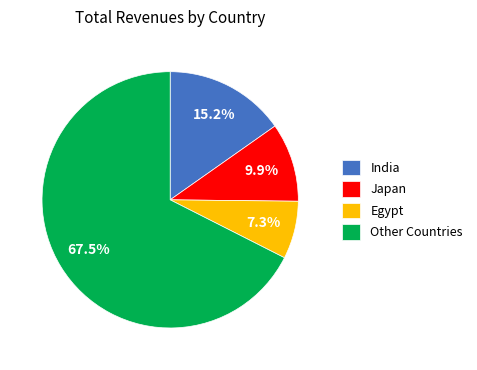

Does Japan account for over 50% of the chart?

No